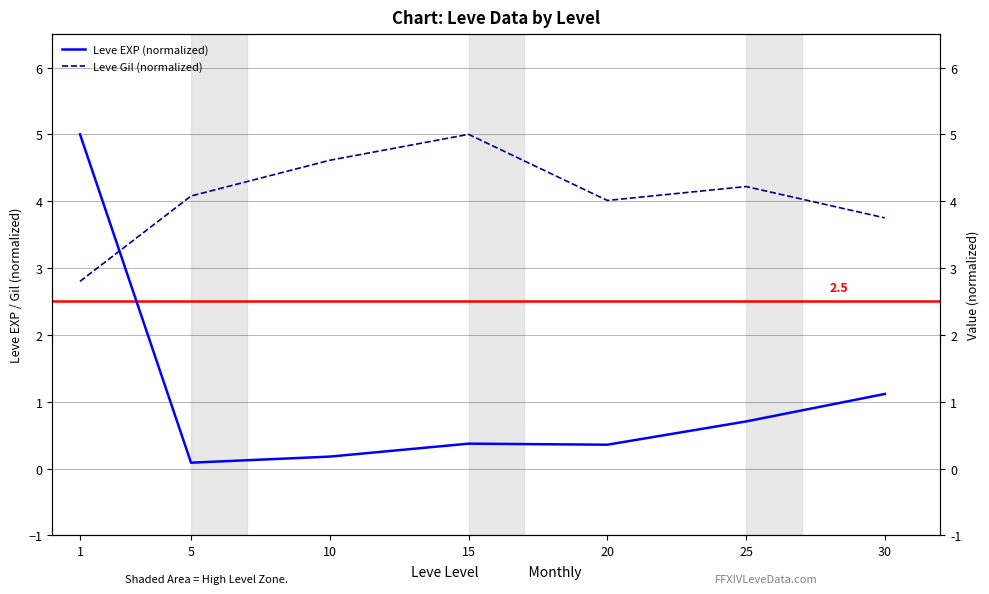

At which category does Leve Gil (normalized) reach its first local valley?

20